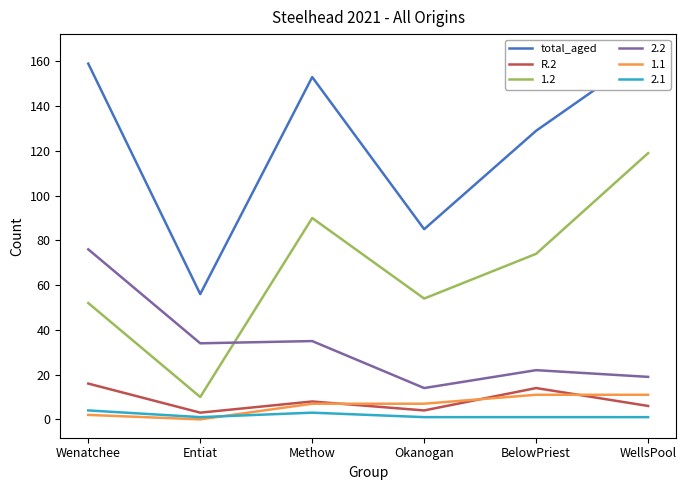

What is the difference between the highest and lowest values at Entiat?

53